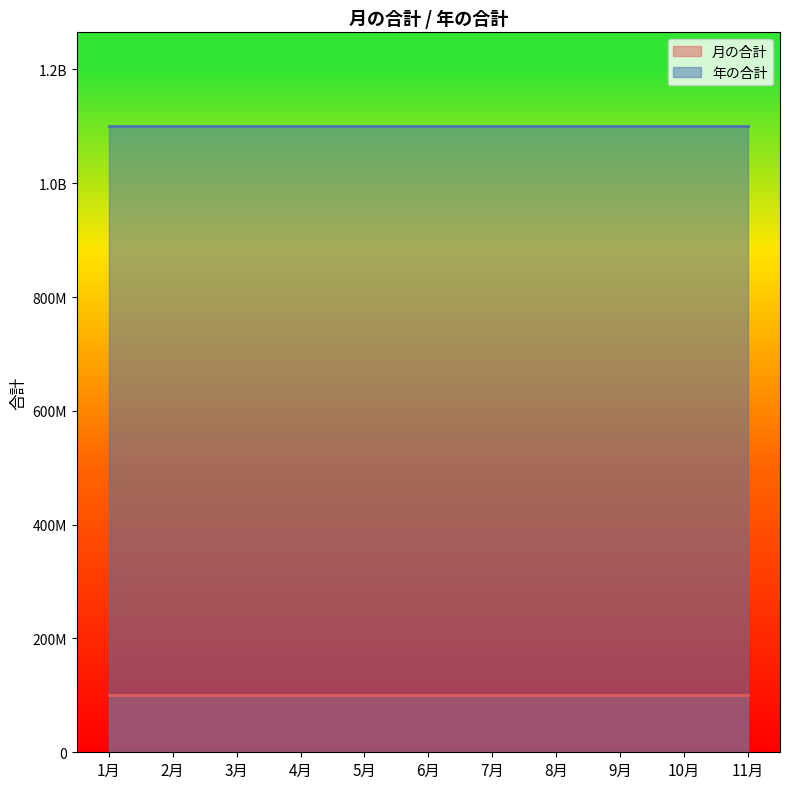

What position from the left is 2月?

2